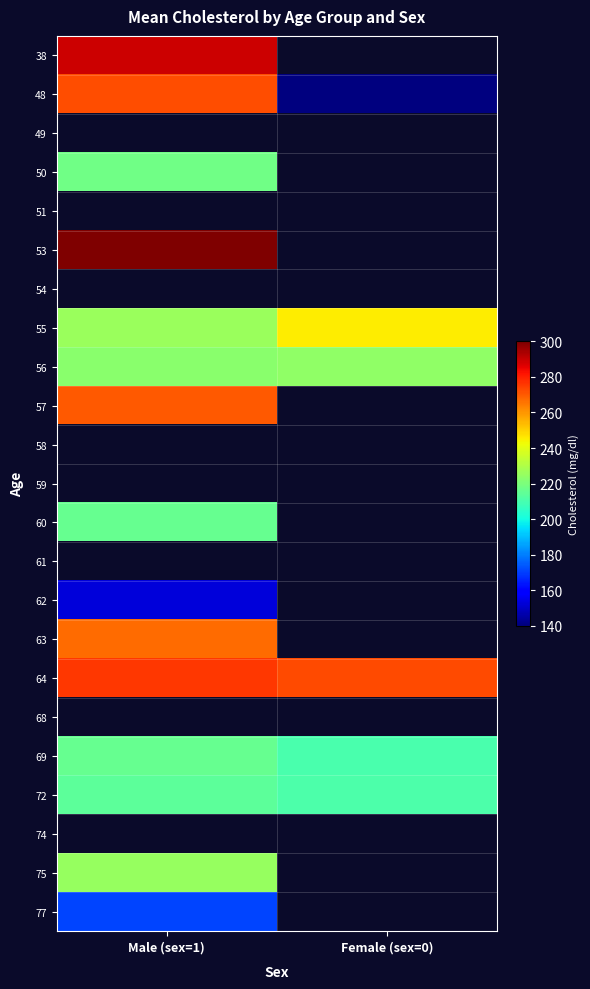

The value of 64 at Male (sex=1) is 123.8. True or false?

False